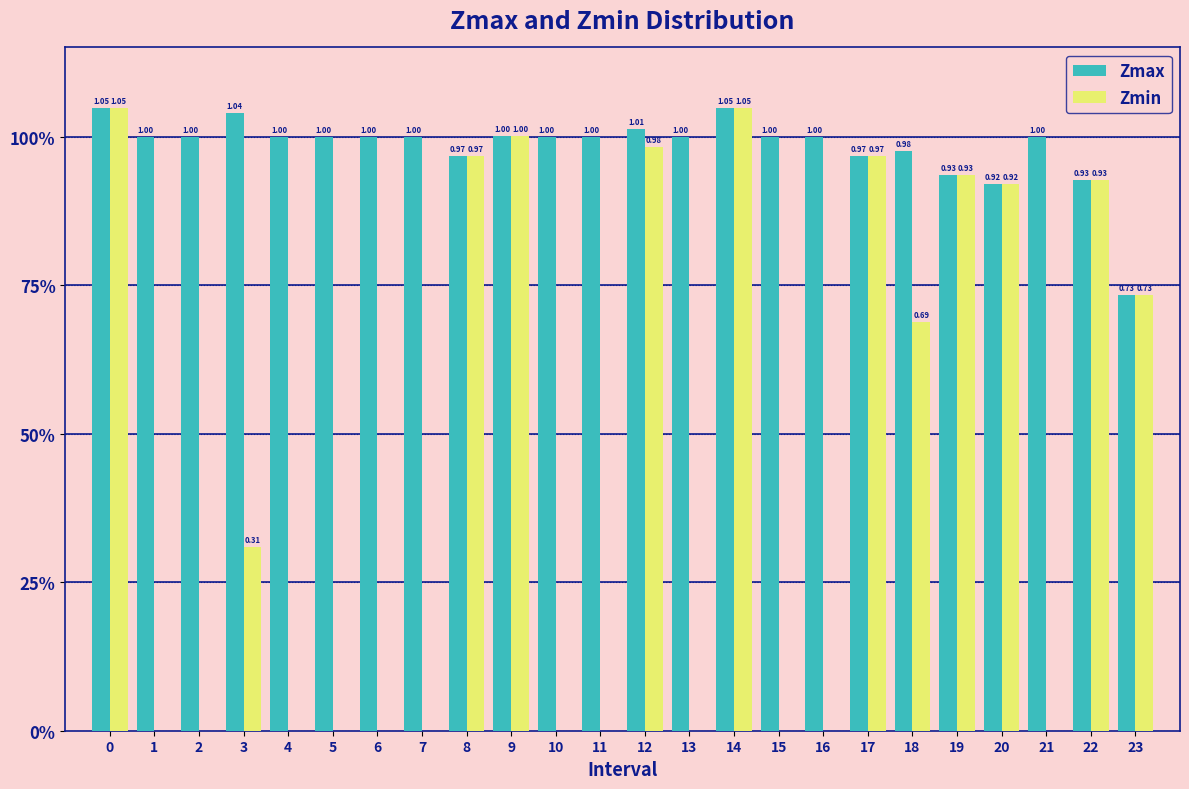

What are all the series names shown in the legend?

Zmax, Zmin